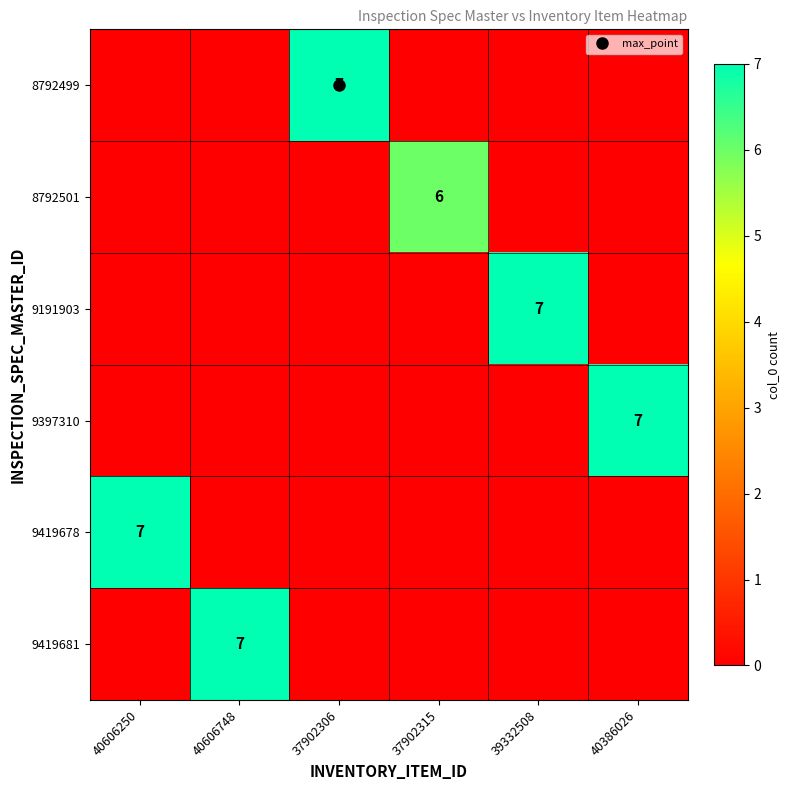

Rank the series at 40386026 from highest to lowest value.

9397310, 8792499, 8792501, 9191903, 9419678, 9419681